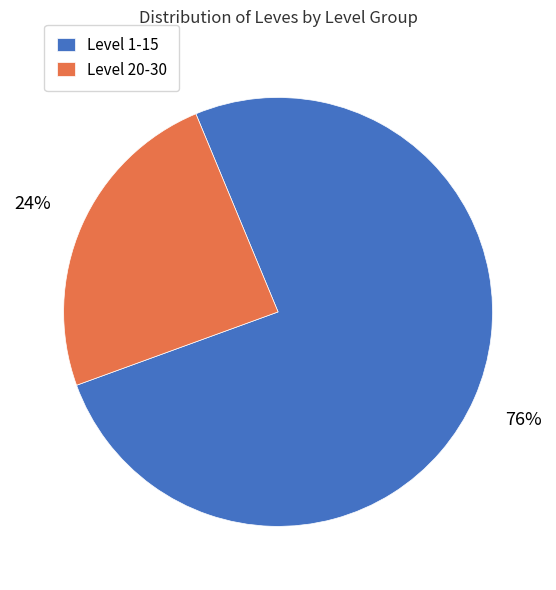

To the nearest percent, what percentage of the pie is Level 1-15?

76%